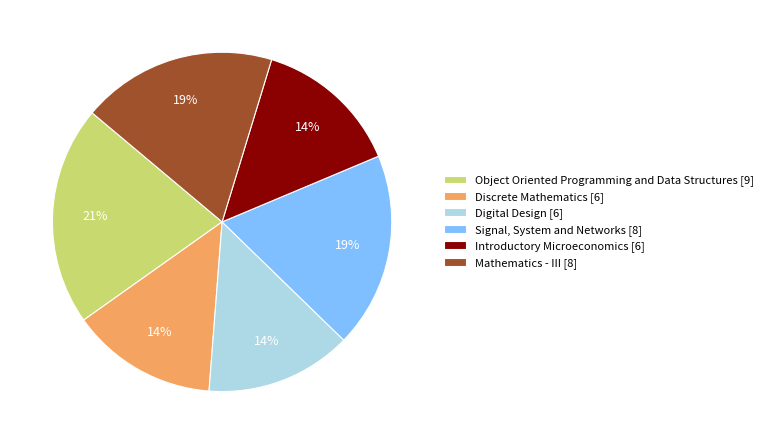

Which has a higher value, Mathematics - III [8] or Introductory Microeconomics [6]?

Mathematics - III [8]